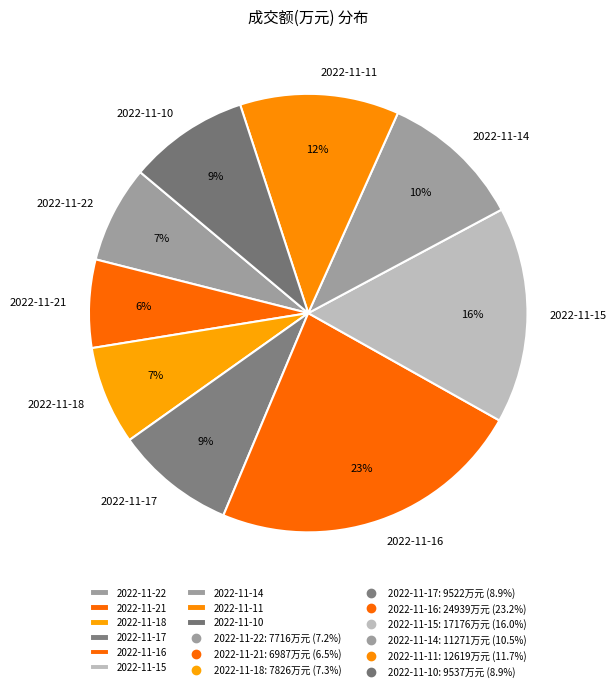

Is the sum of 2022-11-15 and 2022-11-17 greater than half?

No